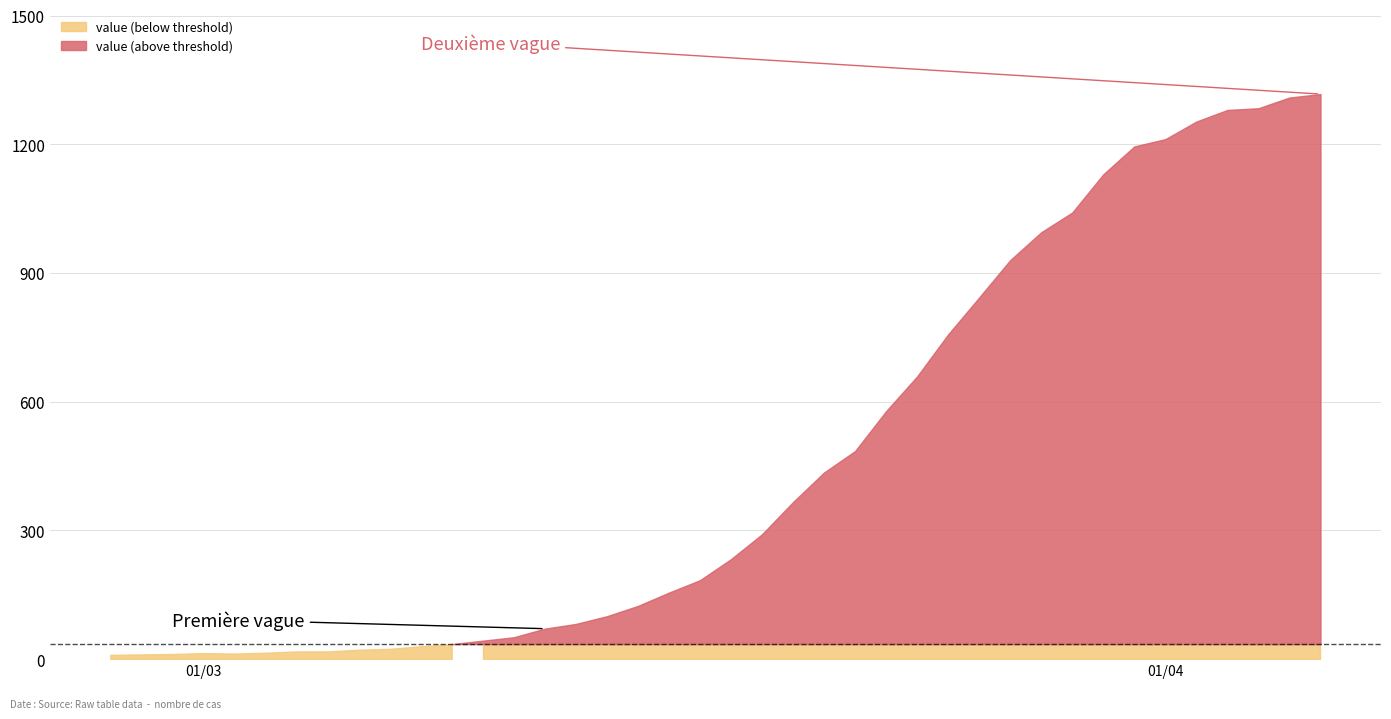

Which category has the lowest value across all series?

2020-02-27